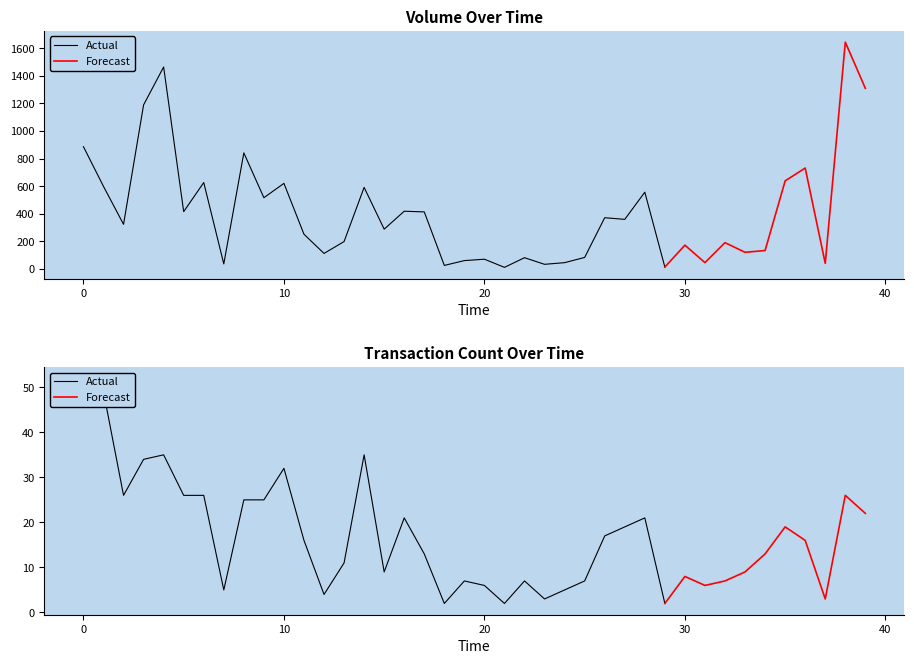

How many categories are shown in the chart?

40